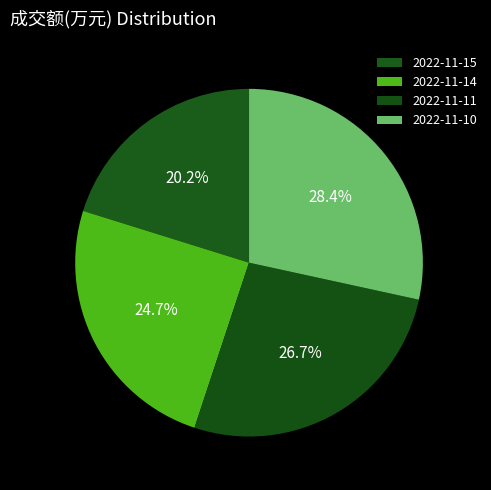

Which has a higher value, 2022-11-15 or 2022-11-11?

2022-11-11